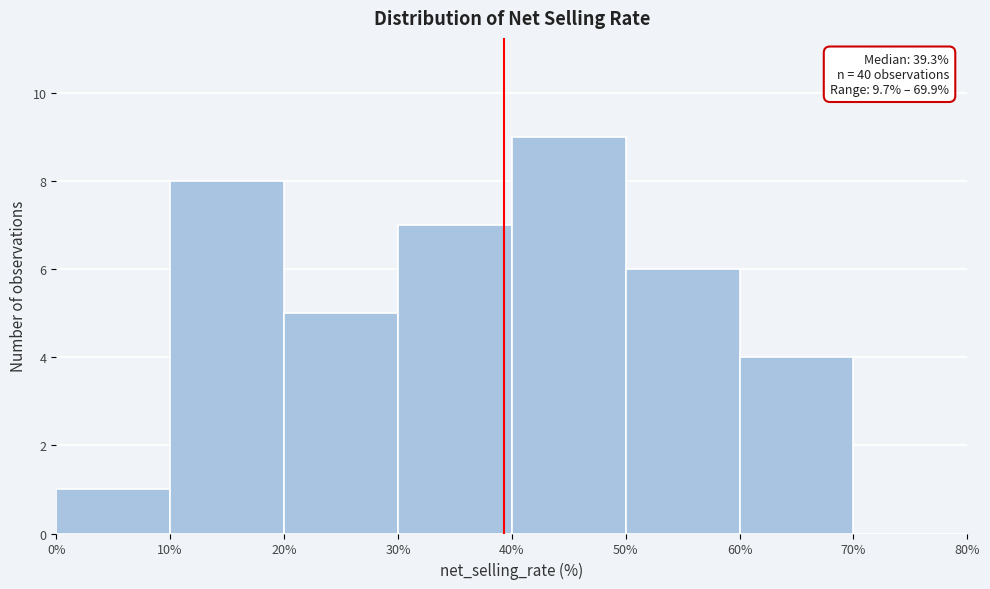

Over which range of the x-axis is the bar tallest?

40% to 50%